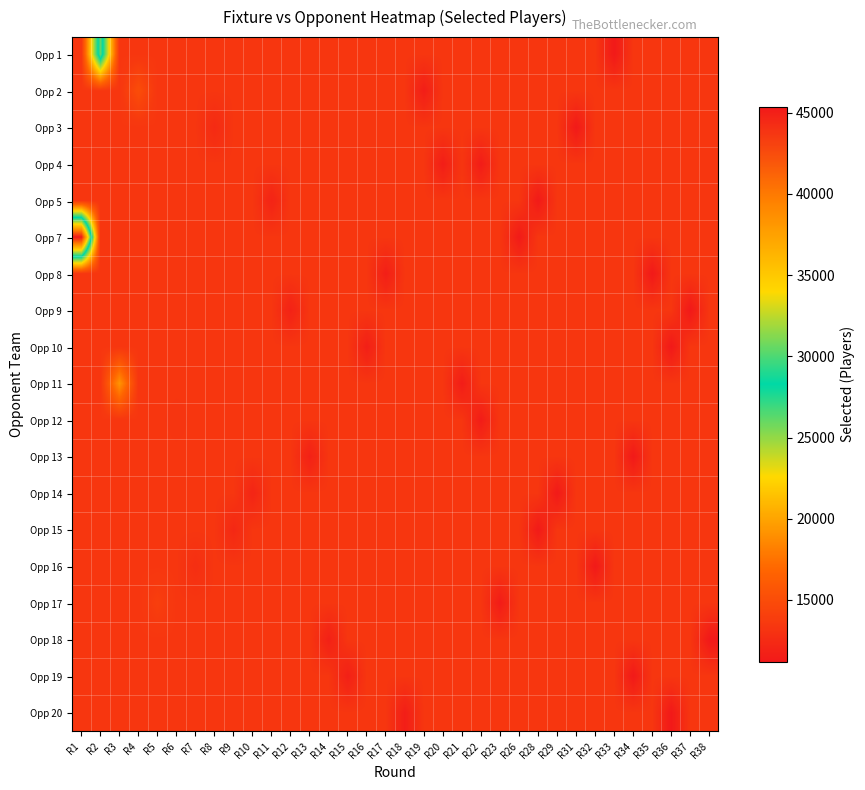

Count the number of data series in this chart.

19